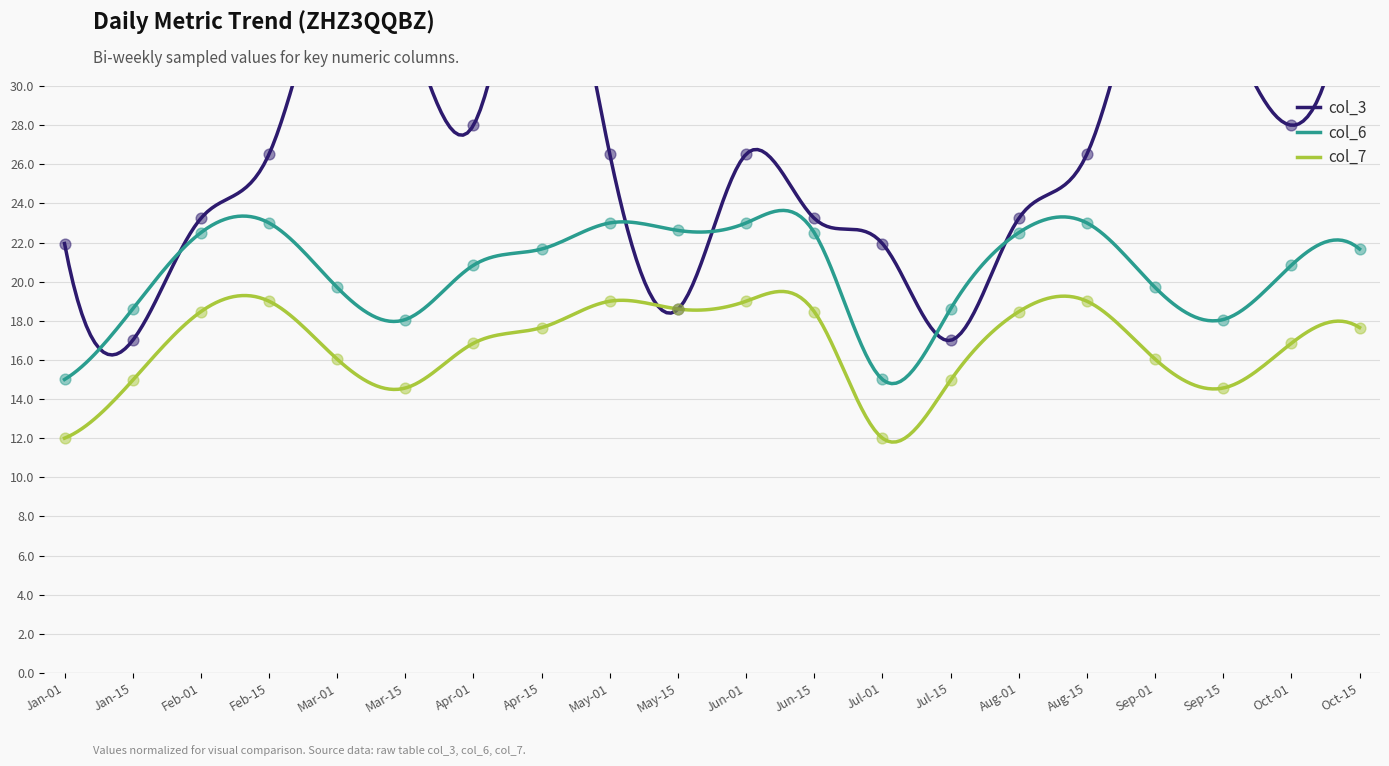

True or false: col_7 and col_6 intersect in this chart.

False